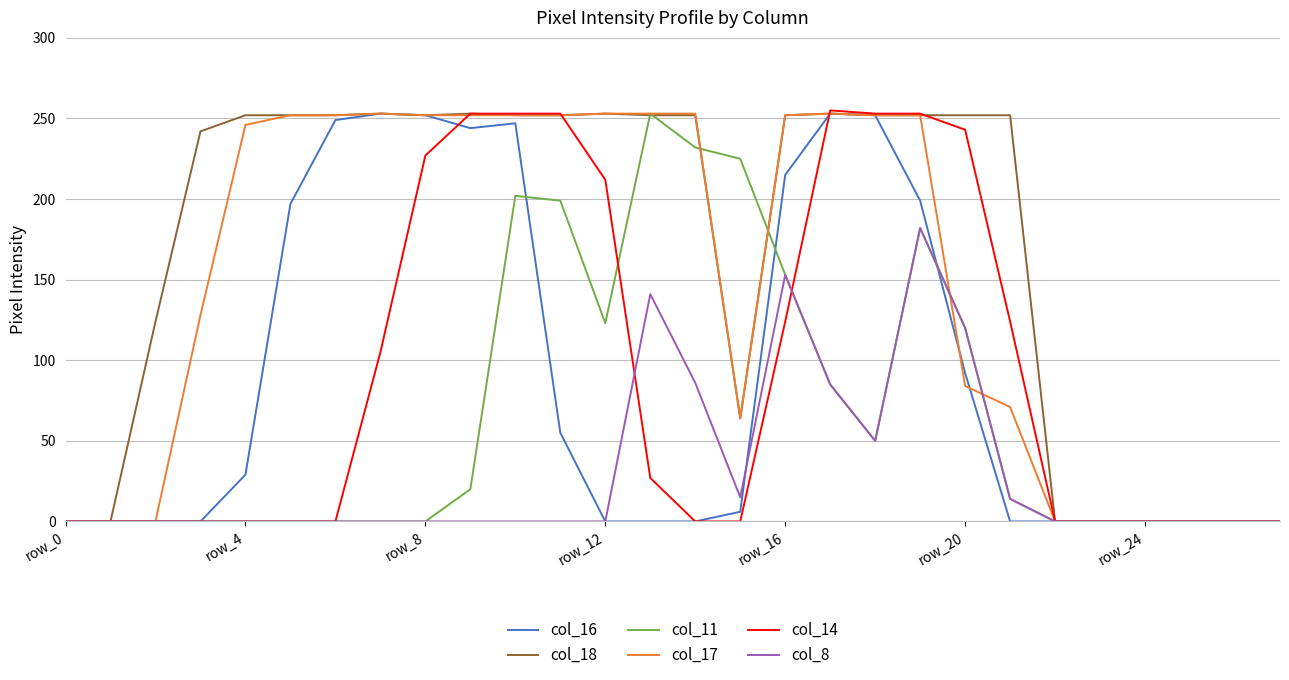

What are all the series names shown in the legend?

col_16, col_18, col_11, col_17, col_14, col_8